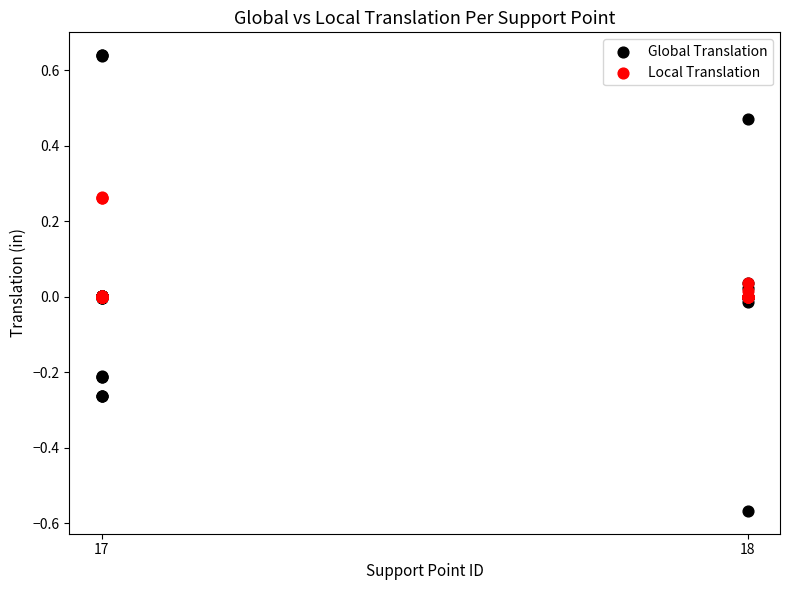

Which series reaches the maximum Y coordinate?

Global Translation